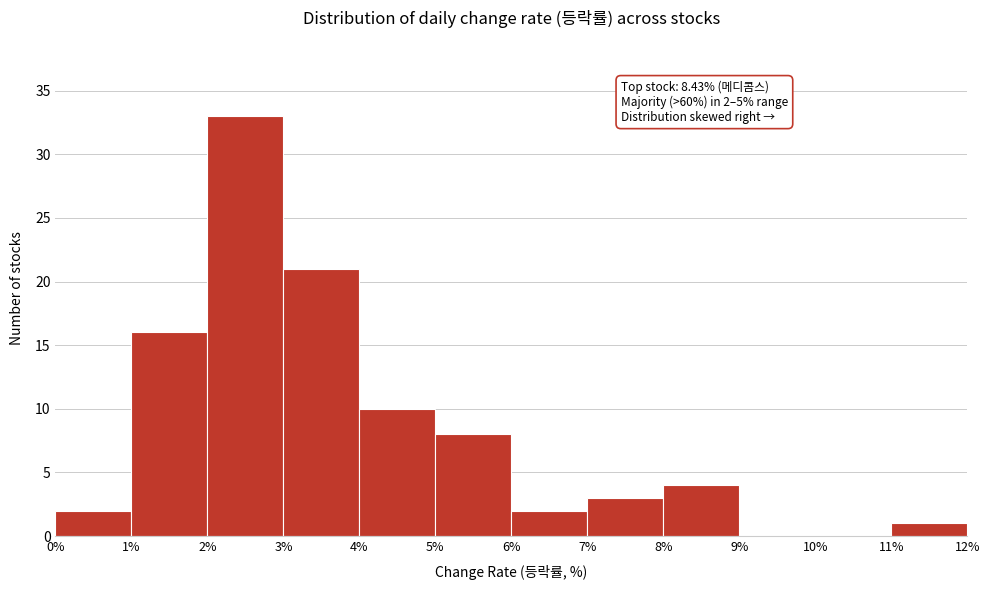

Which range on the x-axis has the tallest bar?

2% to 3%